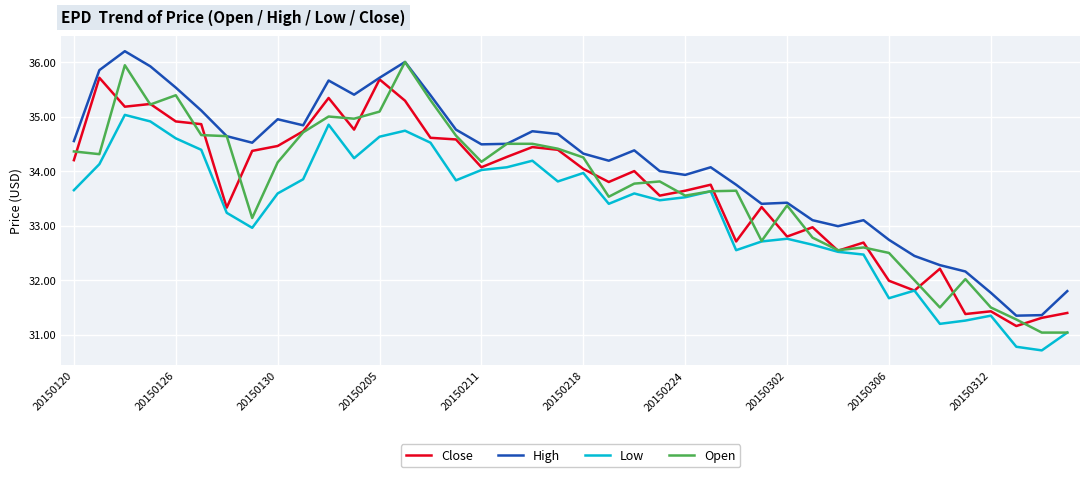

What is the minimum value for Open?

31.0